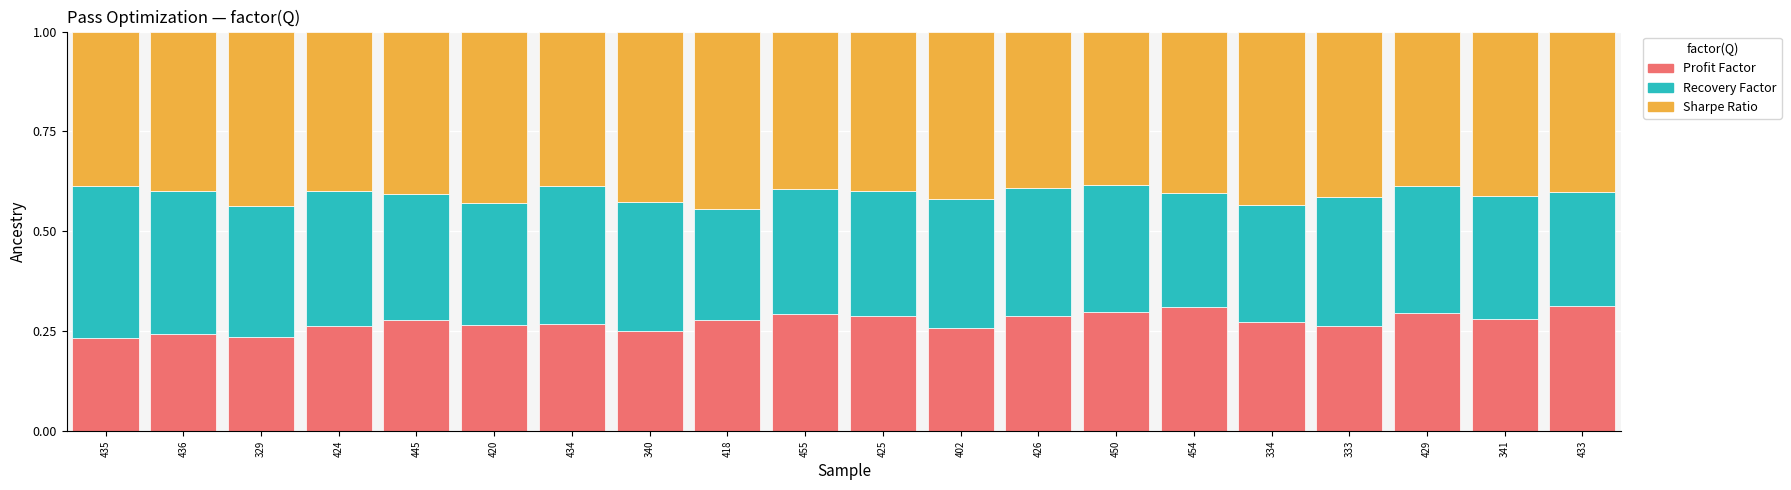

The Profit Factor series shows 0.3 at 425. True or false?

True